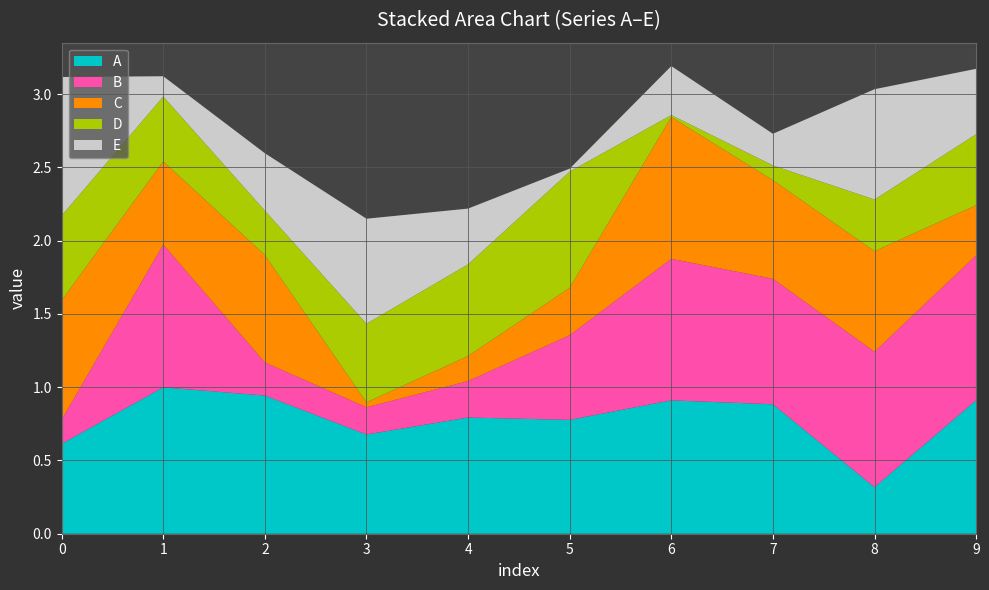

Reading left to right, list all the values displayed in this chart.

A: 0=0.6	1=1.0	2=0.9	3=0.7	4=0.8	5=0.8	6=0.9	7=0.9	8=0.3	9=0.9
B: 0=0.2	1=1.0	2=0.2	3=0.2	4=0.2	5=0.6	6=1.0	7=0.9	8=0.9	9=1.0
C: 0=0.8	1=0.6	2=0.7	3=0.0	4=0.2	5=0.3	6=1.0	7=0.7	8=0.7	9=0.3
D: 0=0.6	1=0.4	2=0.3	3=0.5	4=0.6	5=0.8	6=0.0	7=0.1	8=0.4	9=0.5
E: 0=0.9	1=0.1	2=0.4	3=0.7	4=0.4	5=0.0	6=0.3	7=0.2	8=0.8	9=0.4